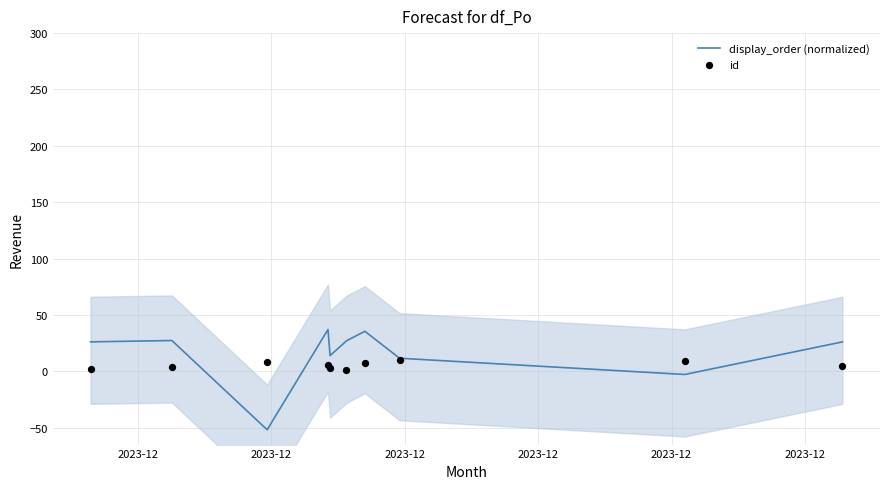

At which category is the sum across all series the highest?

2023-12